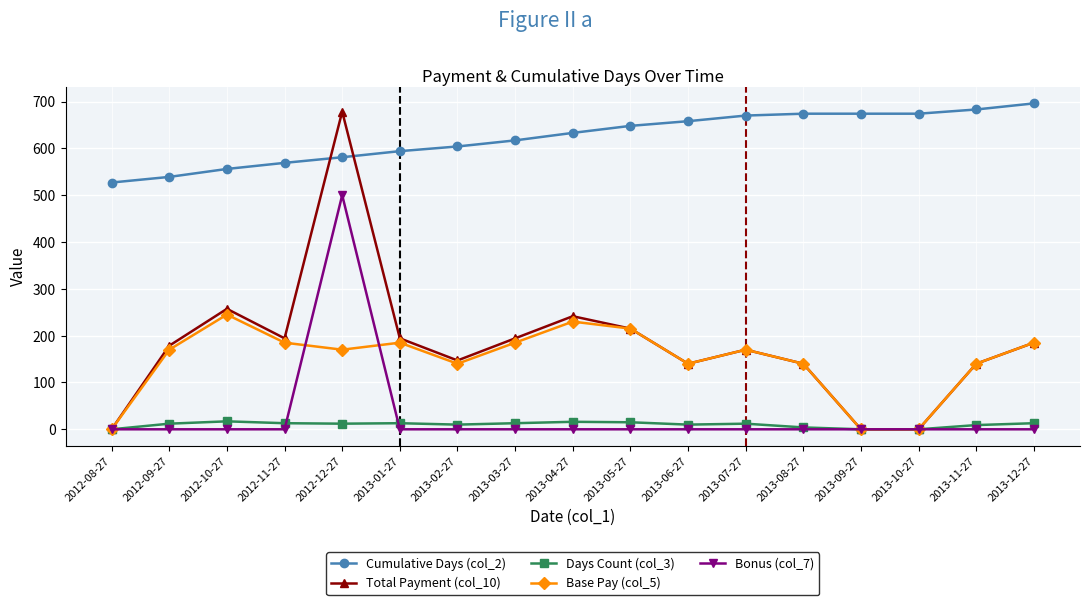

What are all the series names shown in the legend?

Cumulative Days (col_2), Total Payment (col_10), Days Count (col_3), Base Pay (col_5), Bonus (col_7)